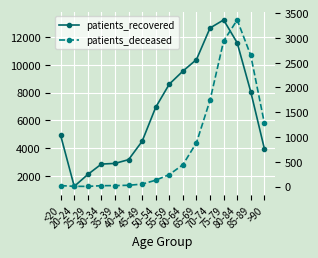

What is the sum of the patients_deceased values at 60-64 and <20?

459